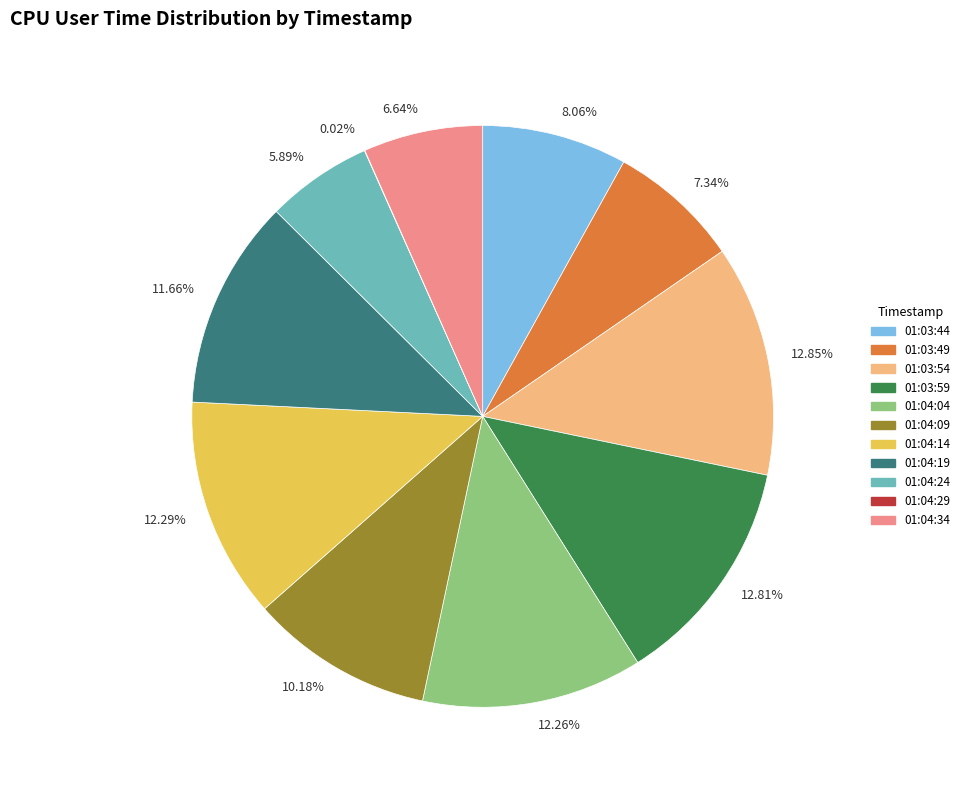

Does any single category account for the majority?

No